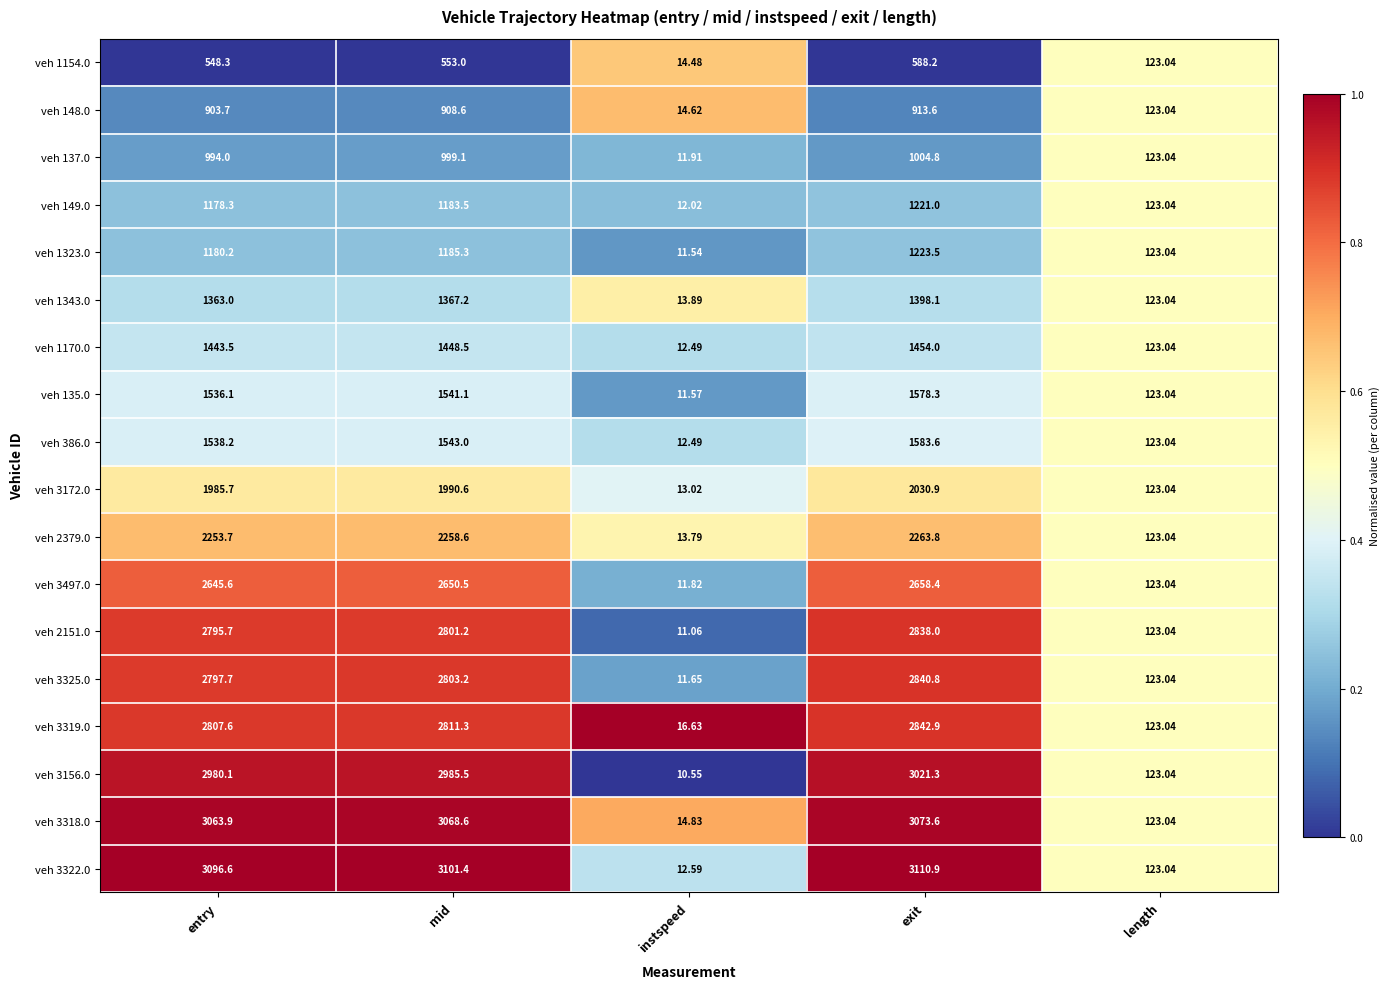

Which series has the largest total across all categories?

veh 3322.0